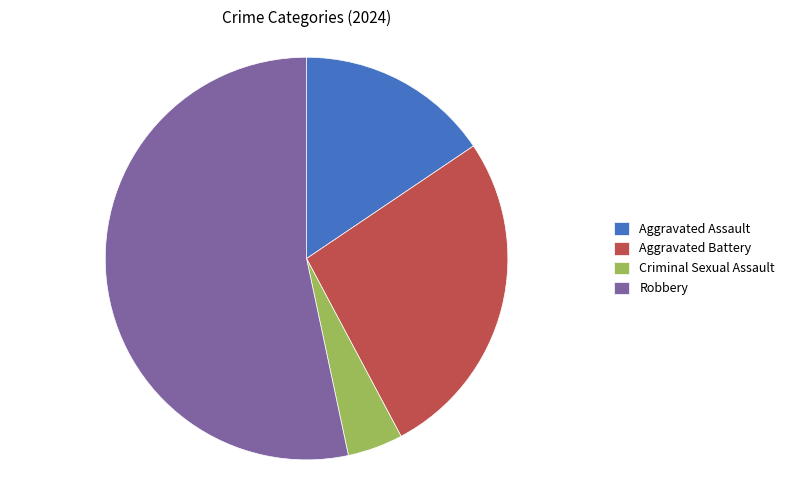

Which category has the biggest portion of the pie?

Robbery